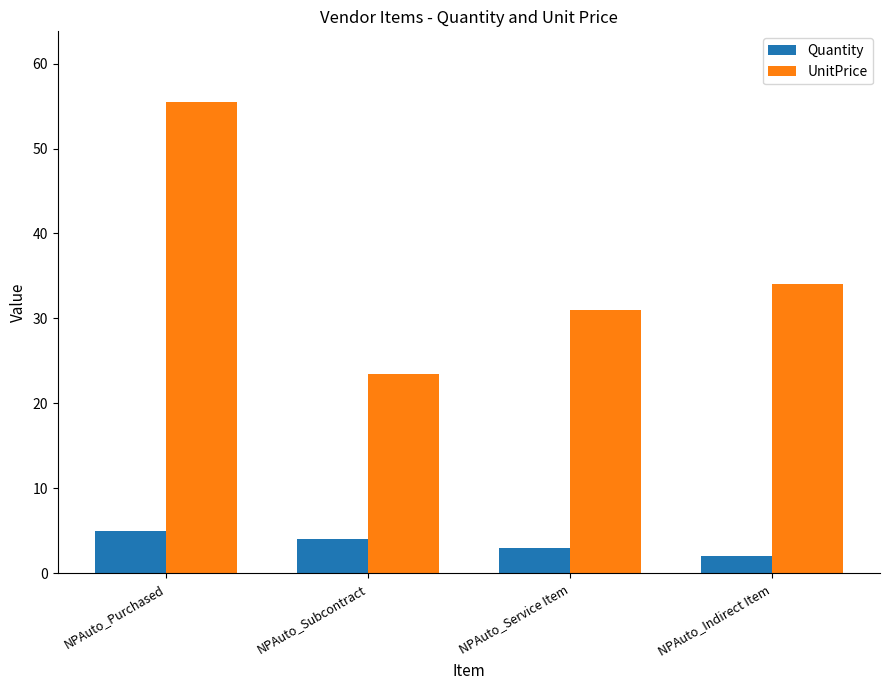

How many data points in Quantity are less than 4?

2